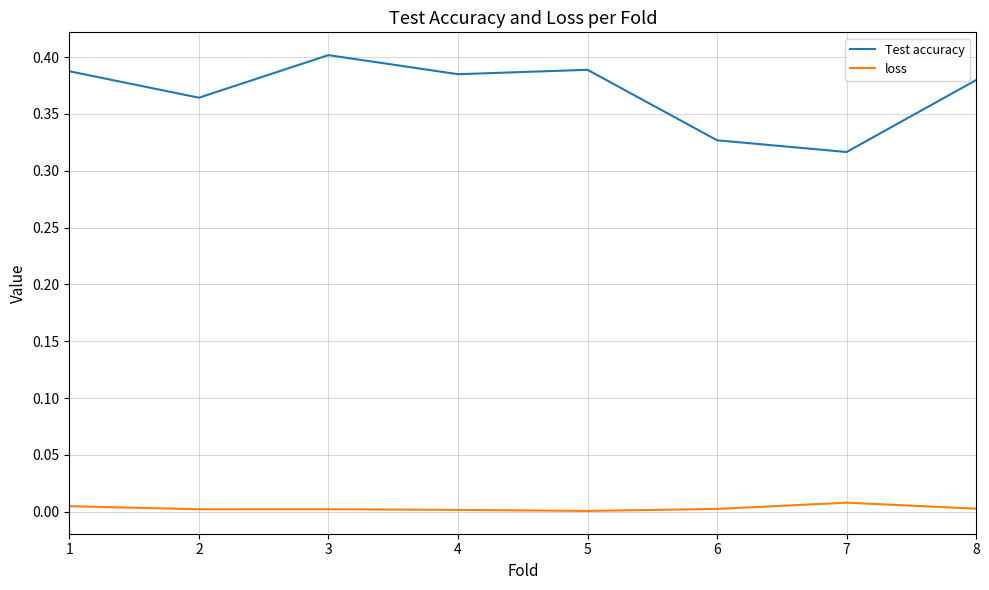

Rank the series by their maximum value, from lowest to highest.

loss, Test accuracy